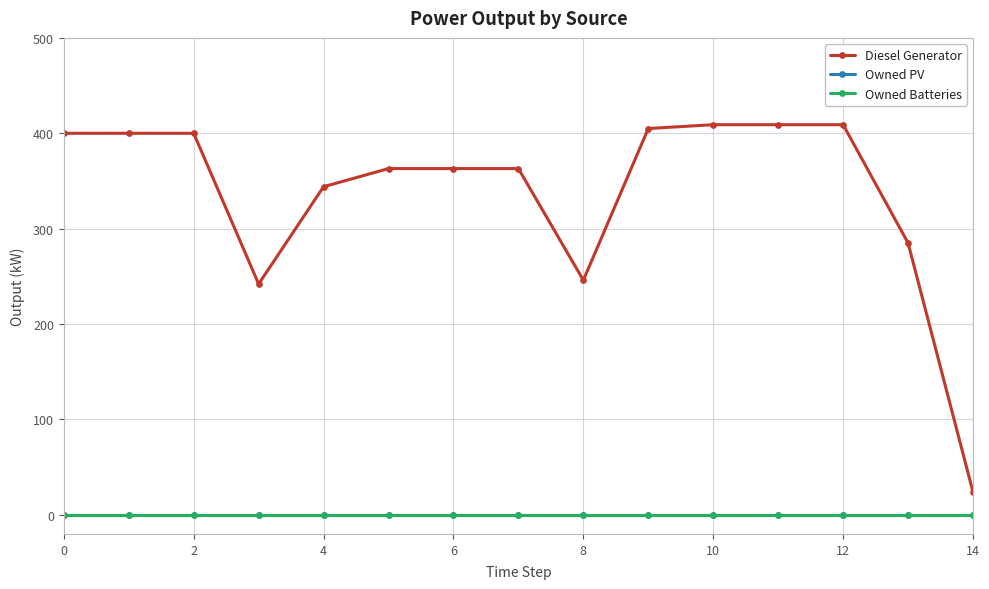

Reading right to left, what are all the values shown in this chart?

Diesel Generator: 24	285	409	409	409	405	246	363	363	363	344	242	400	400	400
Owned PV: 0	0	0	0	0	0	0	0	0	0	0	0	0	0	0
Owned Batteries: 0	0	0	0	0	0	0	0	0	0	0	0	0	0	0